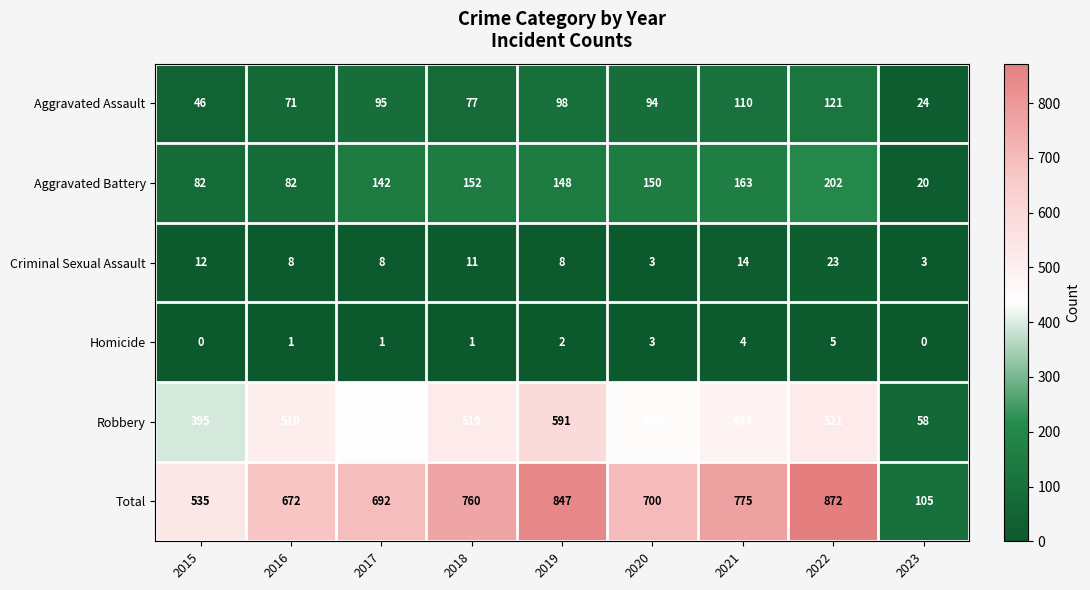

What is the difference between the highest and lowest values at 2017?

691